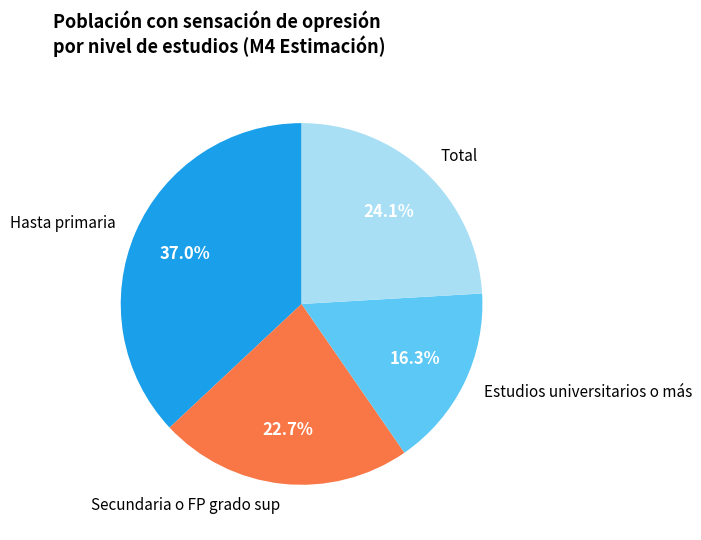

Between Estudios universitarios o más and Hasta primaria, which is larger?

Hasta primaria